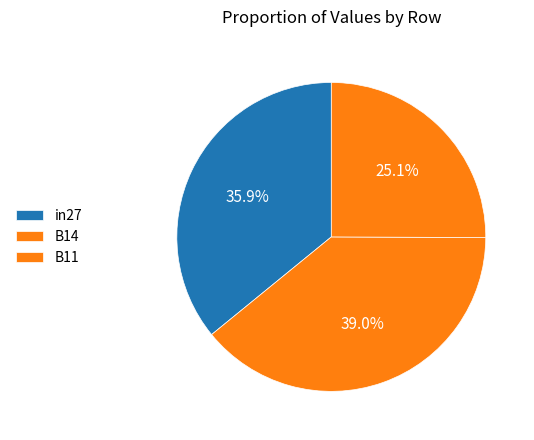

Which category has the biggest portion of the pie?

B14